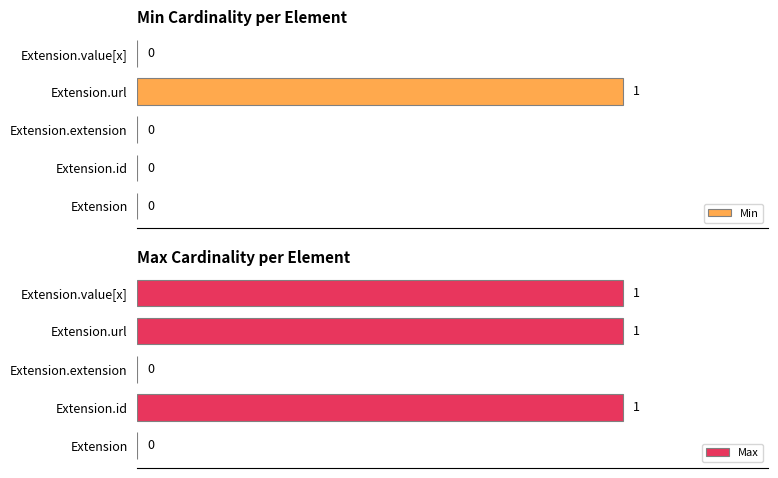

Rank the series at Extension.value[x] from lowest to highest value.

Min, Max